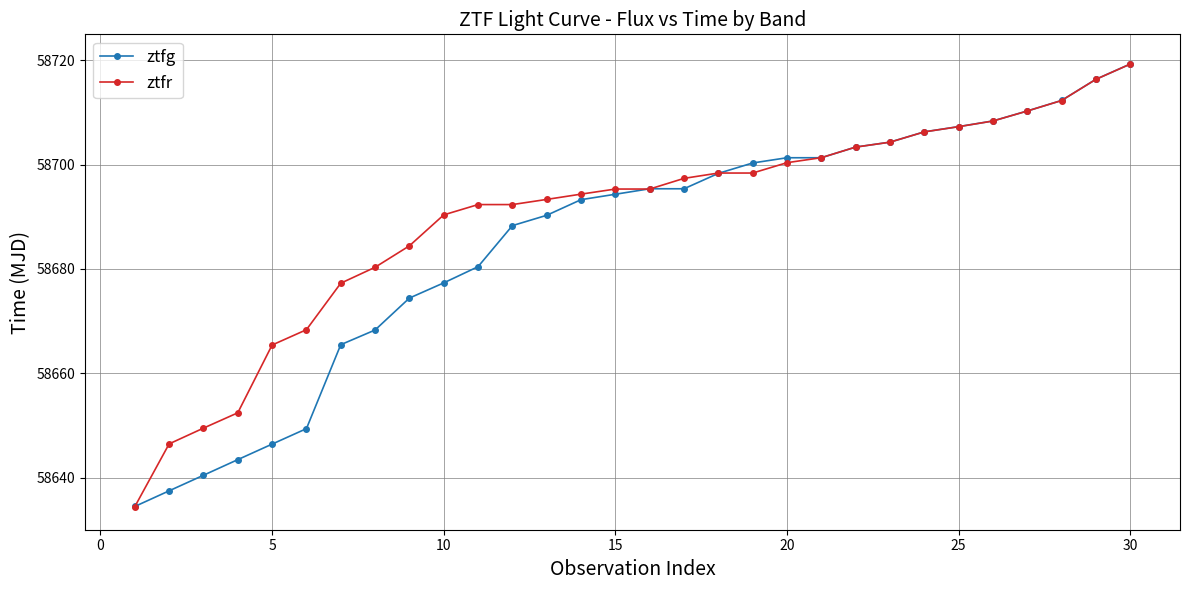

What is the value of the ztfr point at the 29th from the left?

58716.4